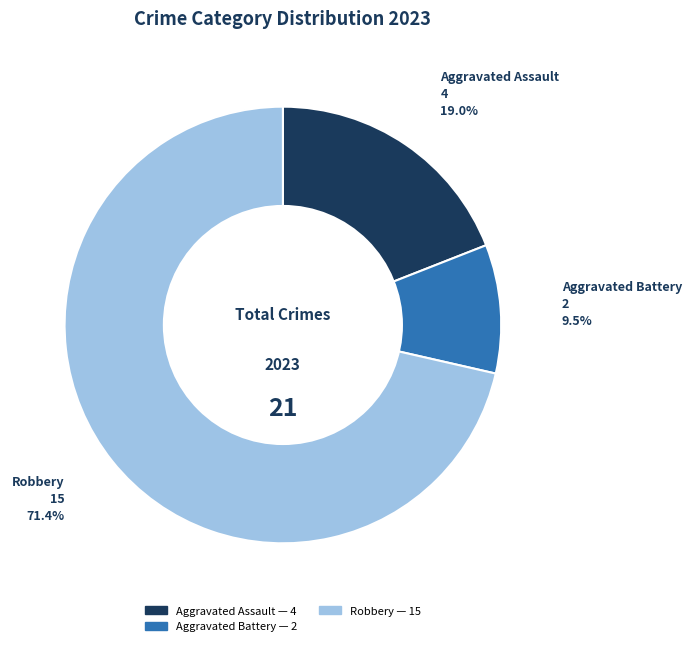

Does any single category account for the majority?

Yes